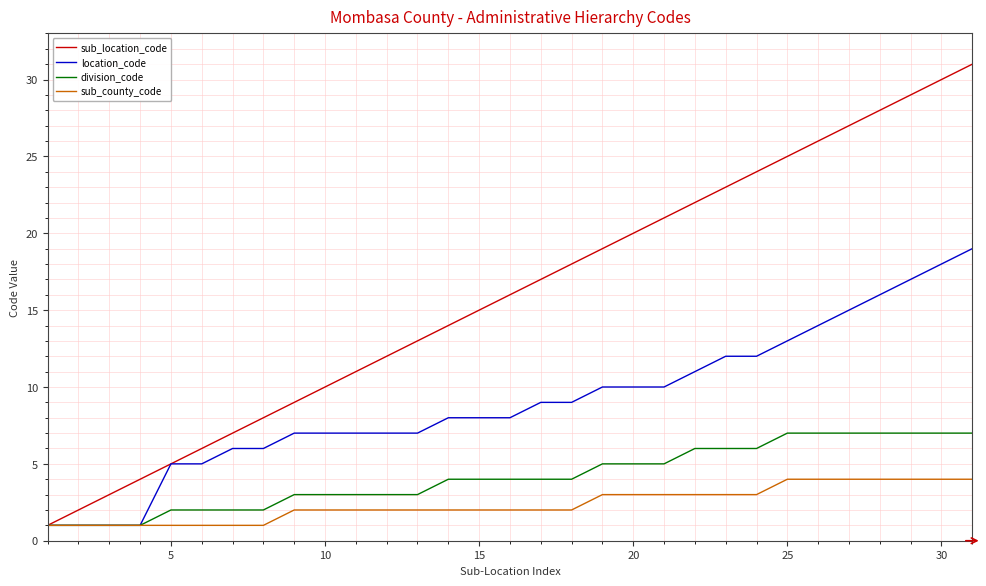

Which series has the largest total across all categories?

sub_location_code